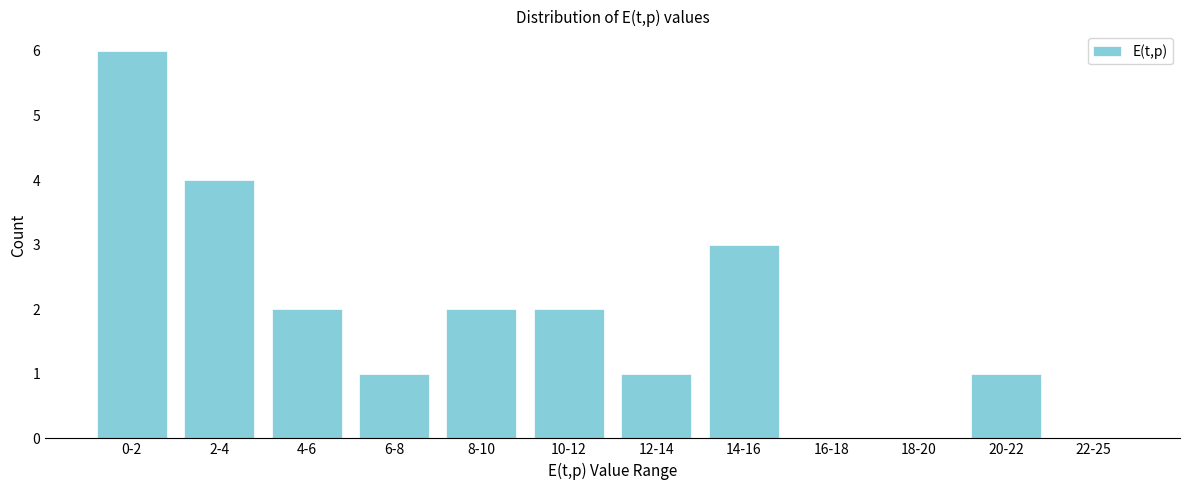

Reading right to left, transcribe all the data shown in this chart.

22-25=0	20-22=1	18-20=0	16-18=0	14-16=3	12-14=1	10-12=2	8-10=2	6-8=1	4-6=2	2-4=4	0-2=6